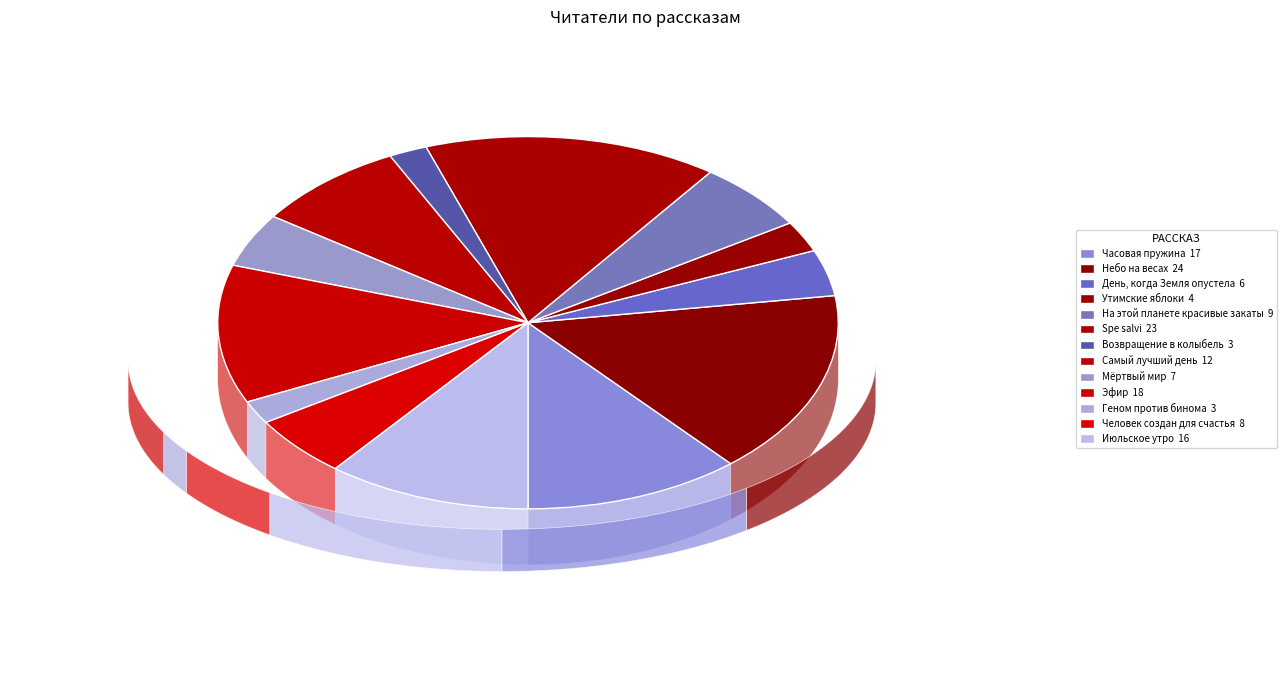

What is the largest slice in the pie chart?

Небо на весах